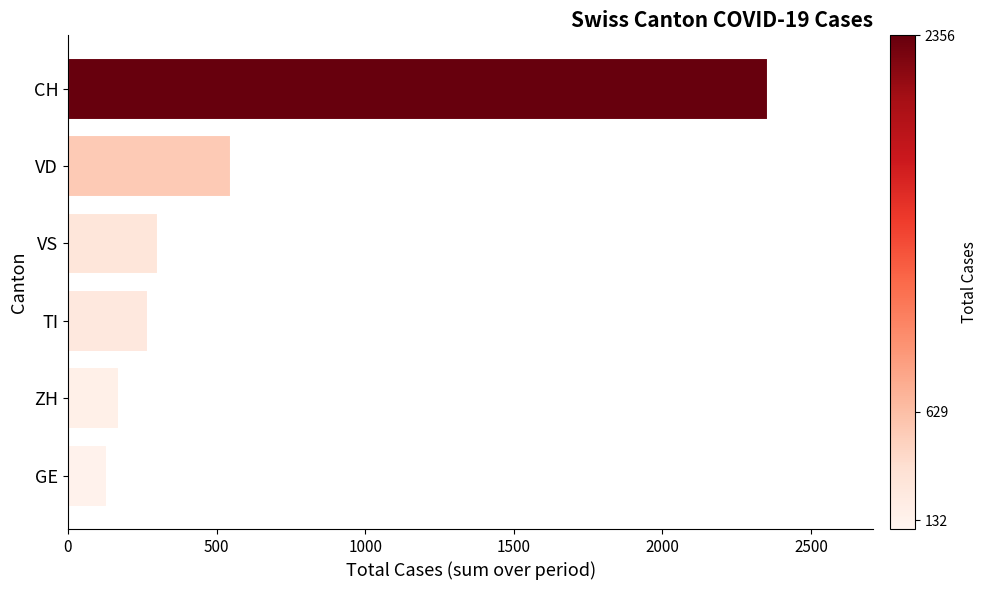

How many data points does each series have?

6